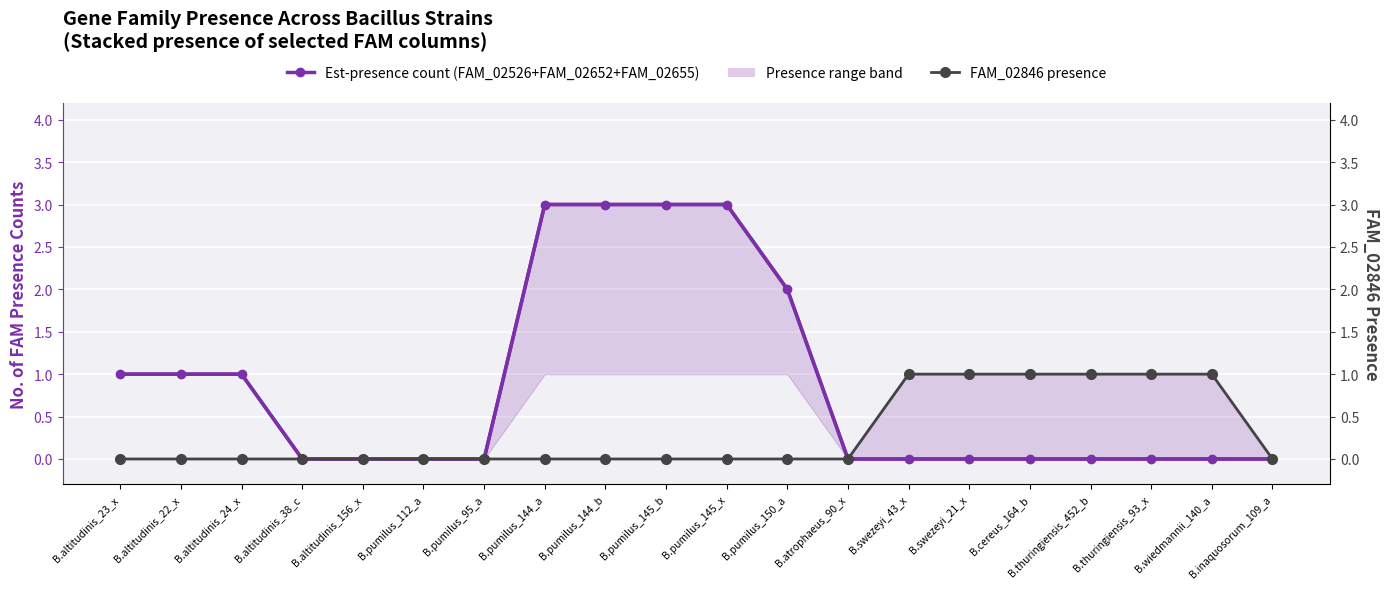

How many values in FAM_02846 presence are above zero?

6